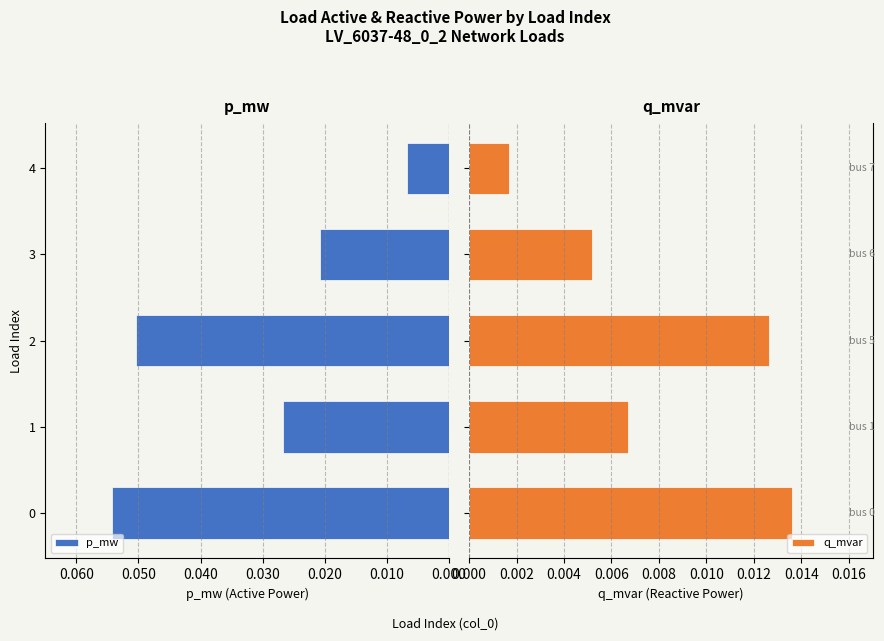

Count the q_mvar values in the range 0 to 1.

5